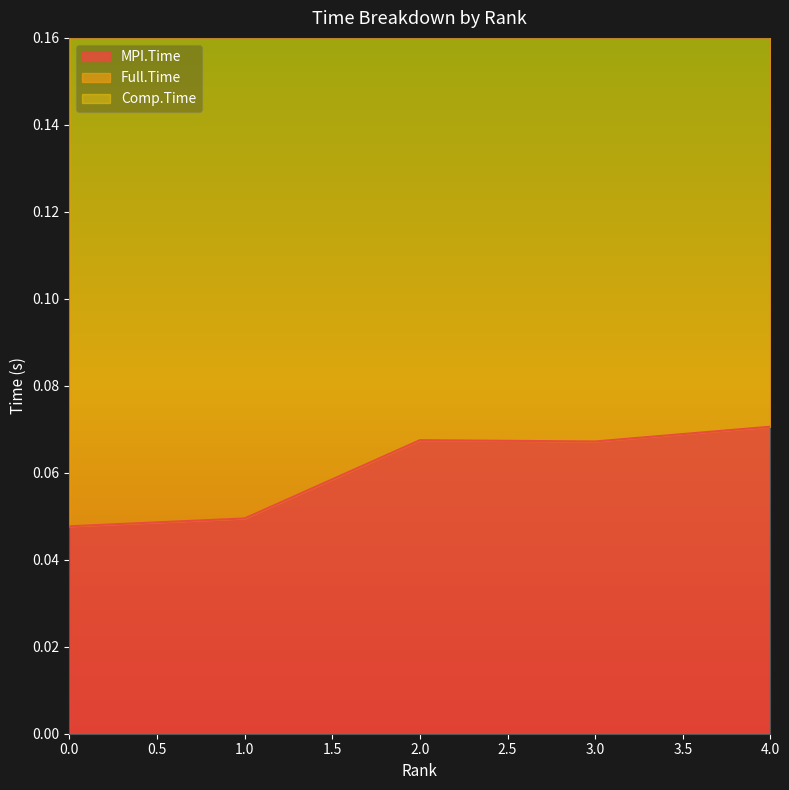

True or false: MPI.Time and Full.Time cross at least once.

False